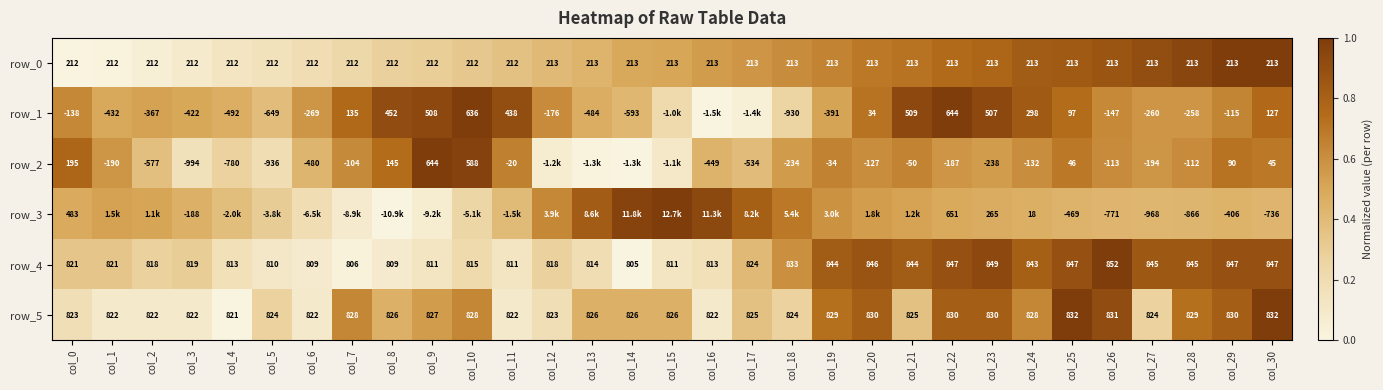

Is the value of row_2 at col_2 greater than the value of row_5 at col_10?

No